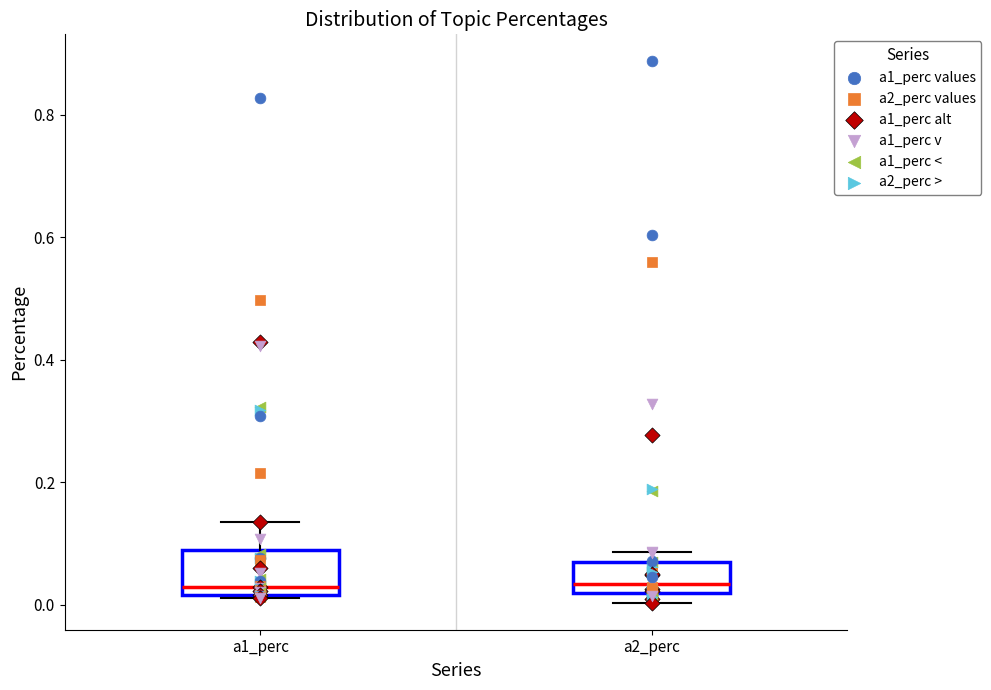

Reading left to right, read every box against the y-axis: the position of its median line, the range the box covers, and the ends of its whiskers. The values are not printed on the chart, so give them approximately, as read against the axis.

a1_perc: median 0.02 (just above the box's lower edge), box 0.02 to 0.08, whiskers 0.02 to 0.14
a2_perc: median 0.04, box 0.02 to 0.06, whiskers 0.00 to 0.08